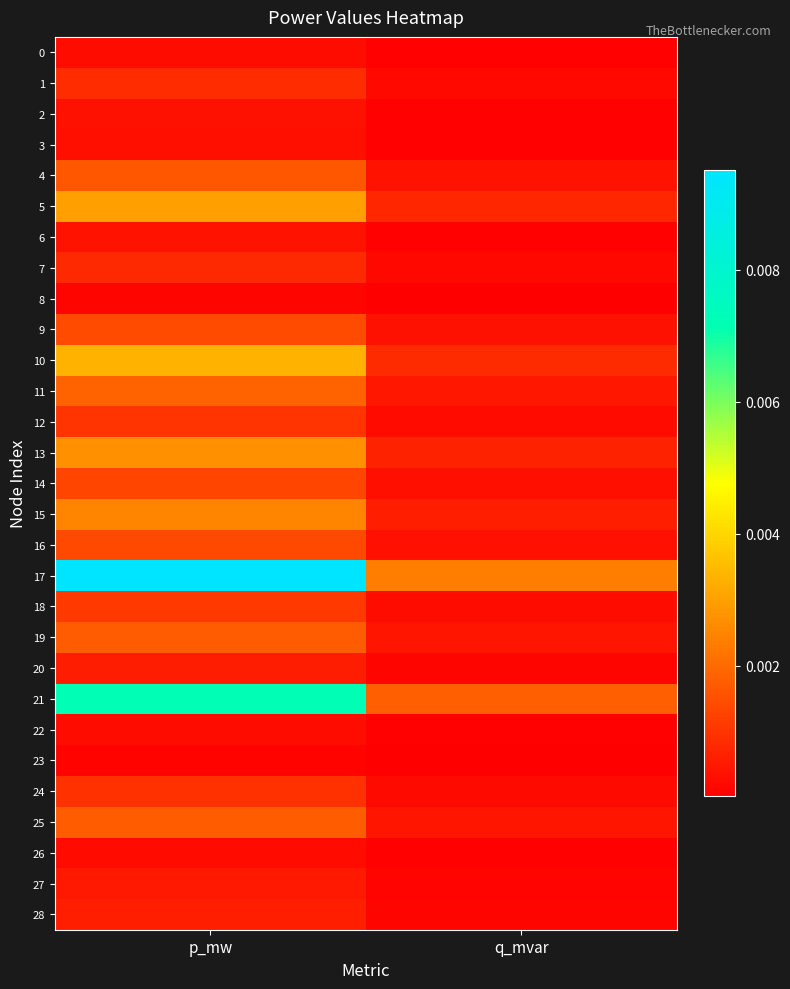

Which series has the largest total across all categories?

17